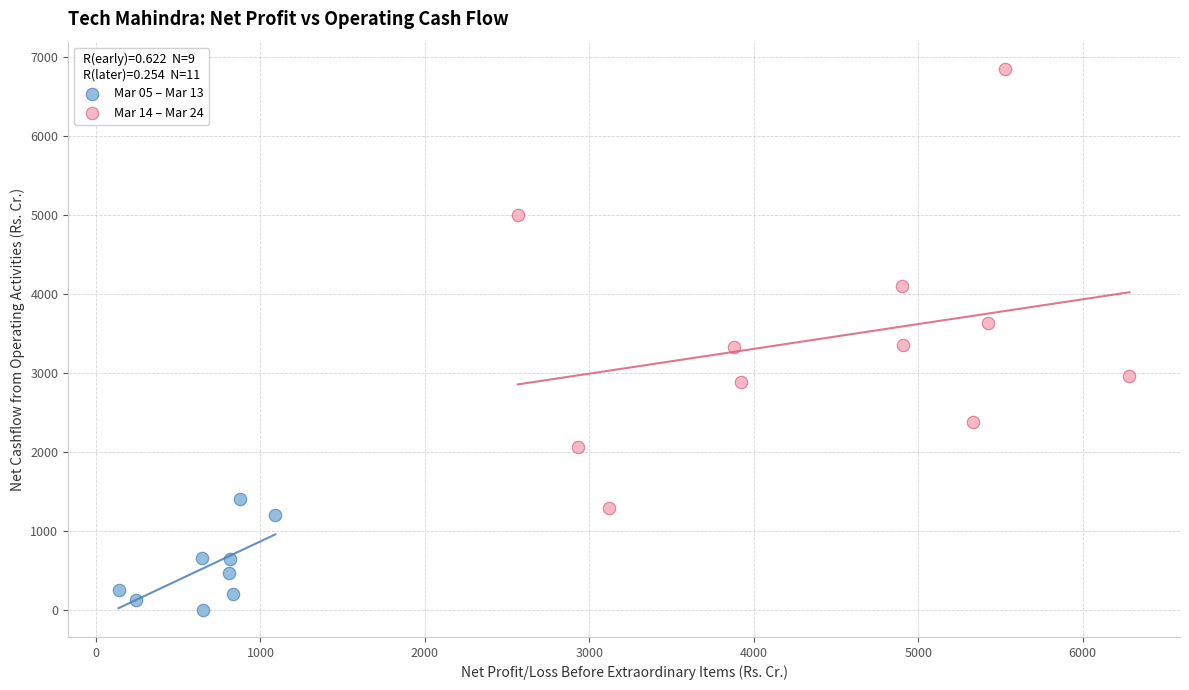

Which series has the largest Y range (max minus min)?

Mar 14 – Mar 24